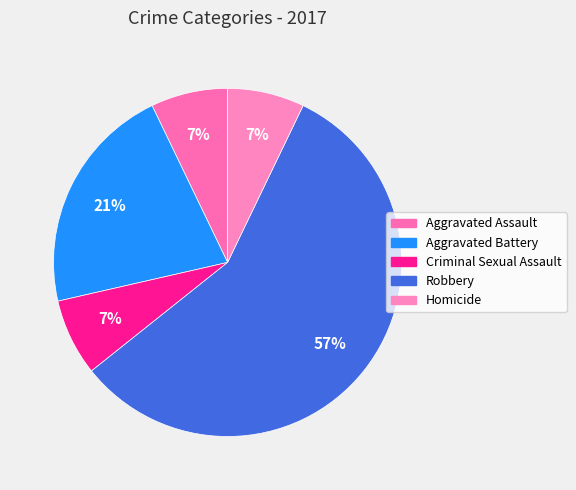

Approximately how many times larger is the value at Criminal Sexual Assault compared to Aggravated Battery?

0.3